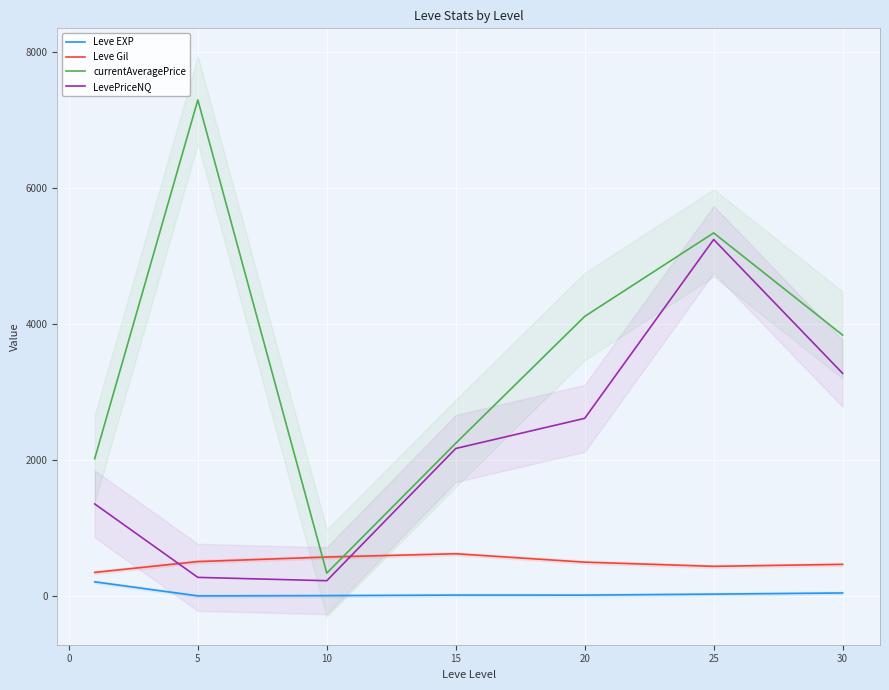

Is the value of LevePriceNQ at 10 greater than the value of Leve Gil at 20?

No